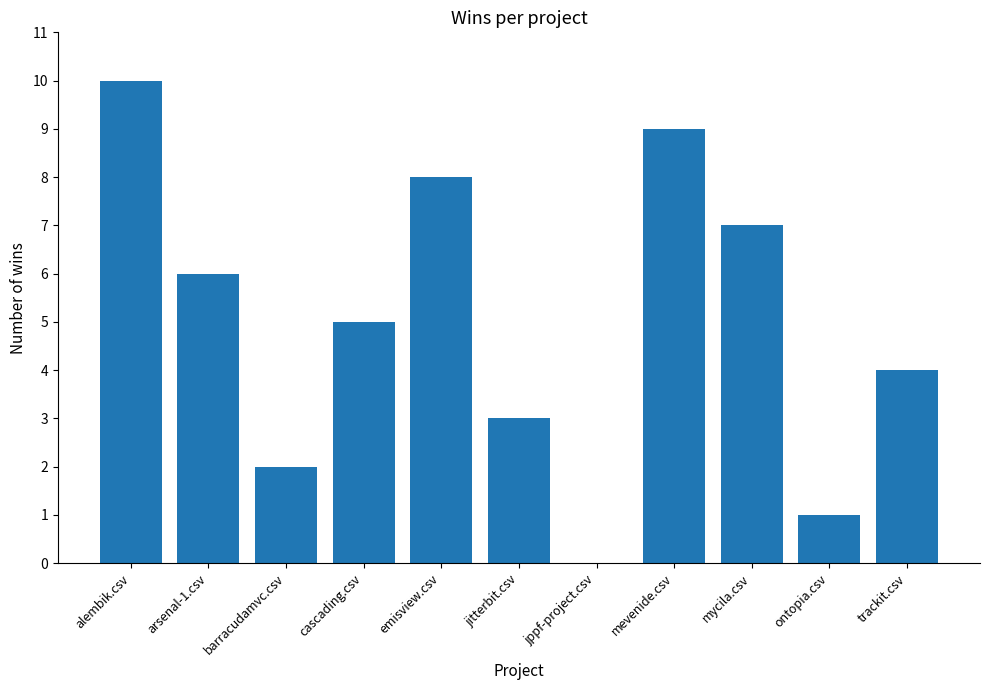

What is the maximum value shown in the chart?

10